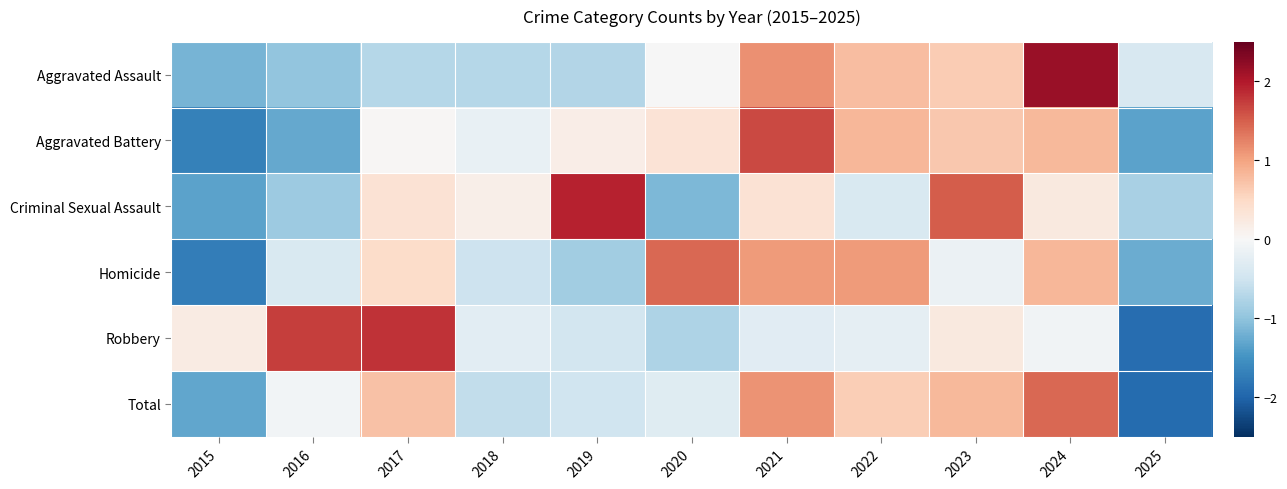

What is the difference between the highest and lowest values at 2020?

2.6